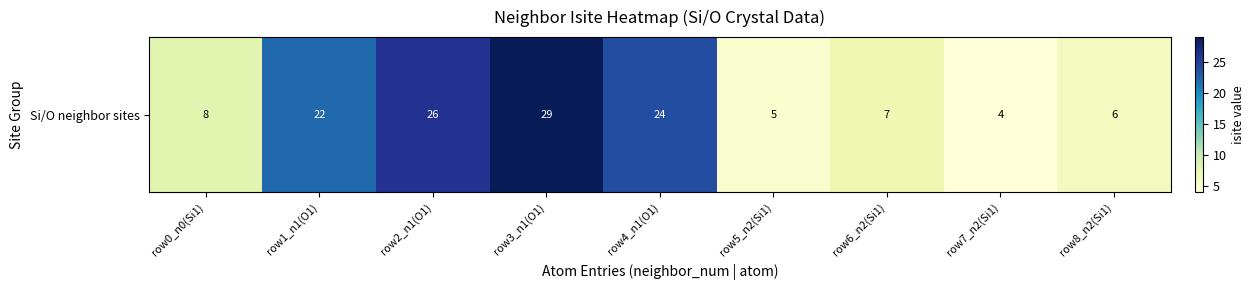

At which label is the value closest to 16?

row1_n1(O1)